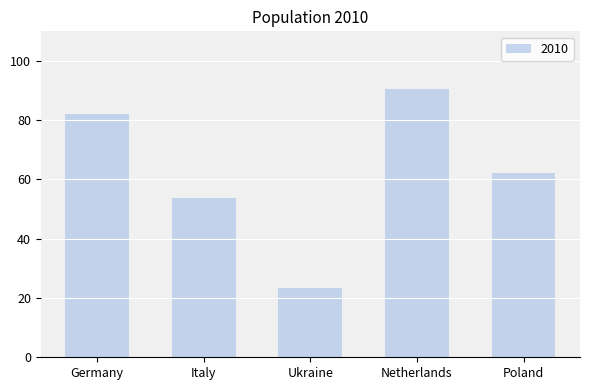

Approximately how many times larger is the value at Ukraine compared to Germany?

0.3